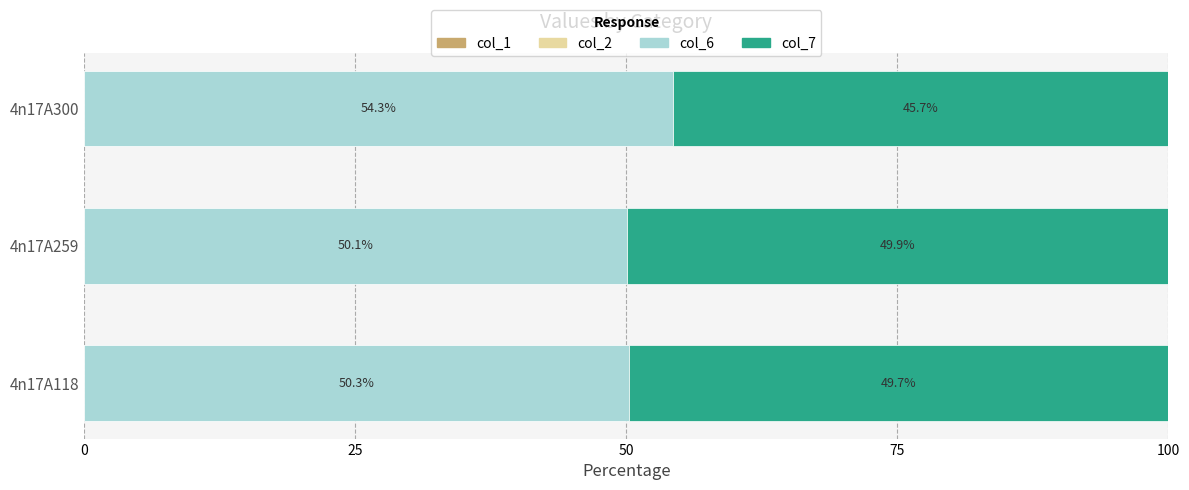

List the labels in order of col_6 value, smallest first.

4n17A259, 4n17A118, 4n17A300